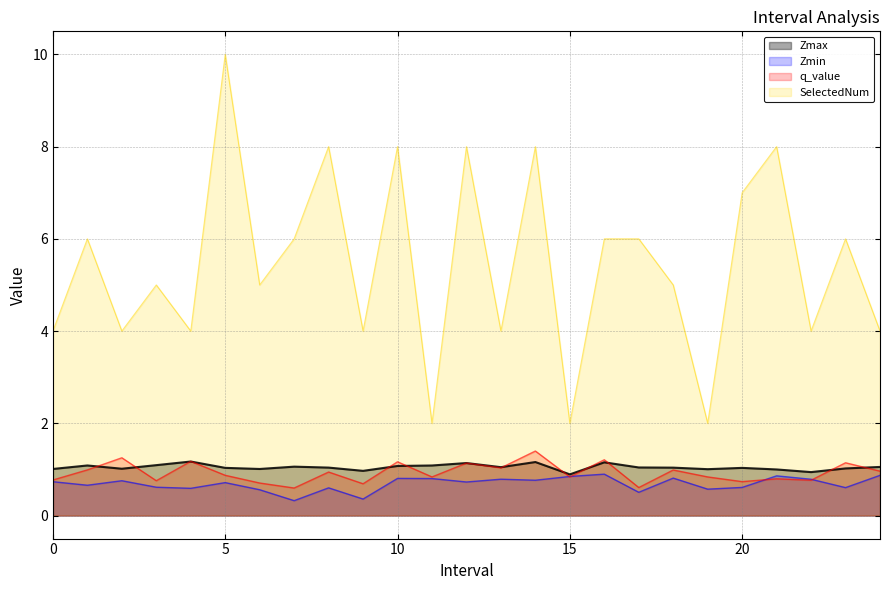

What is the average value of the Zmax series?

1.0